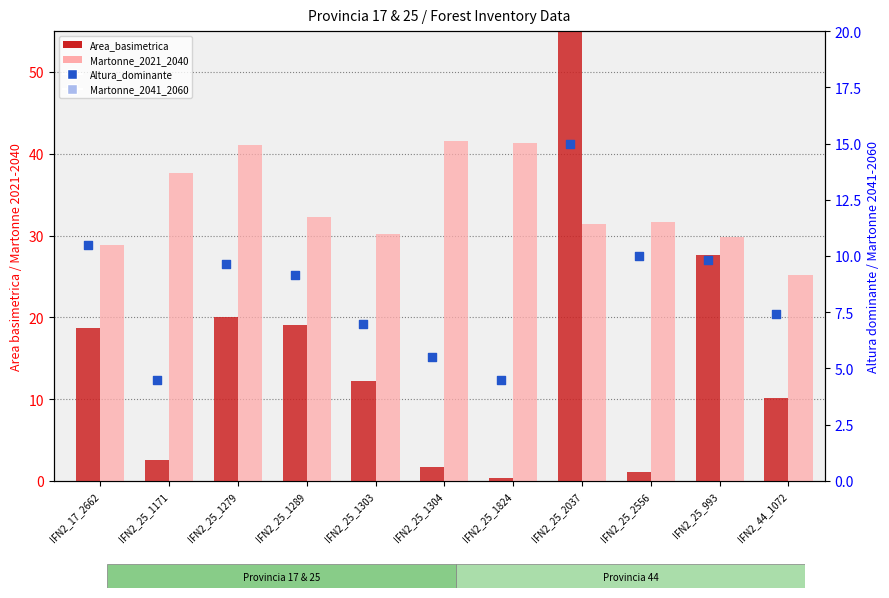

Which series has the largest total across all categories?

Martonne_2021_2040